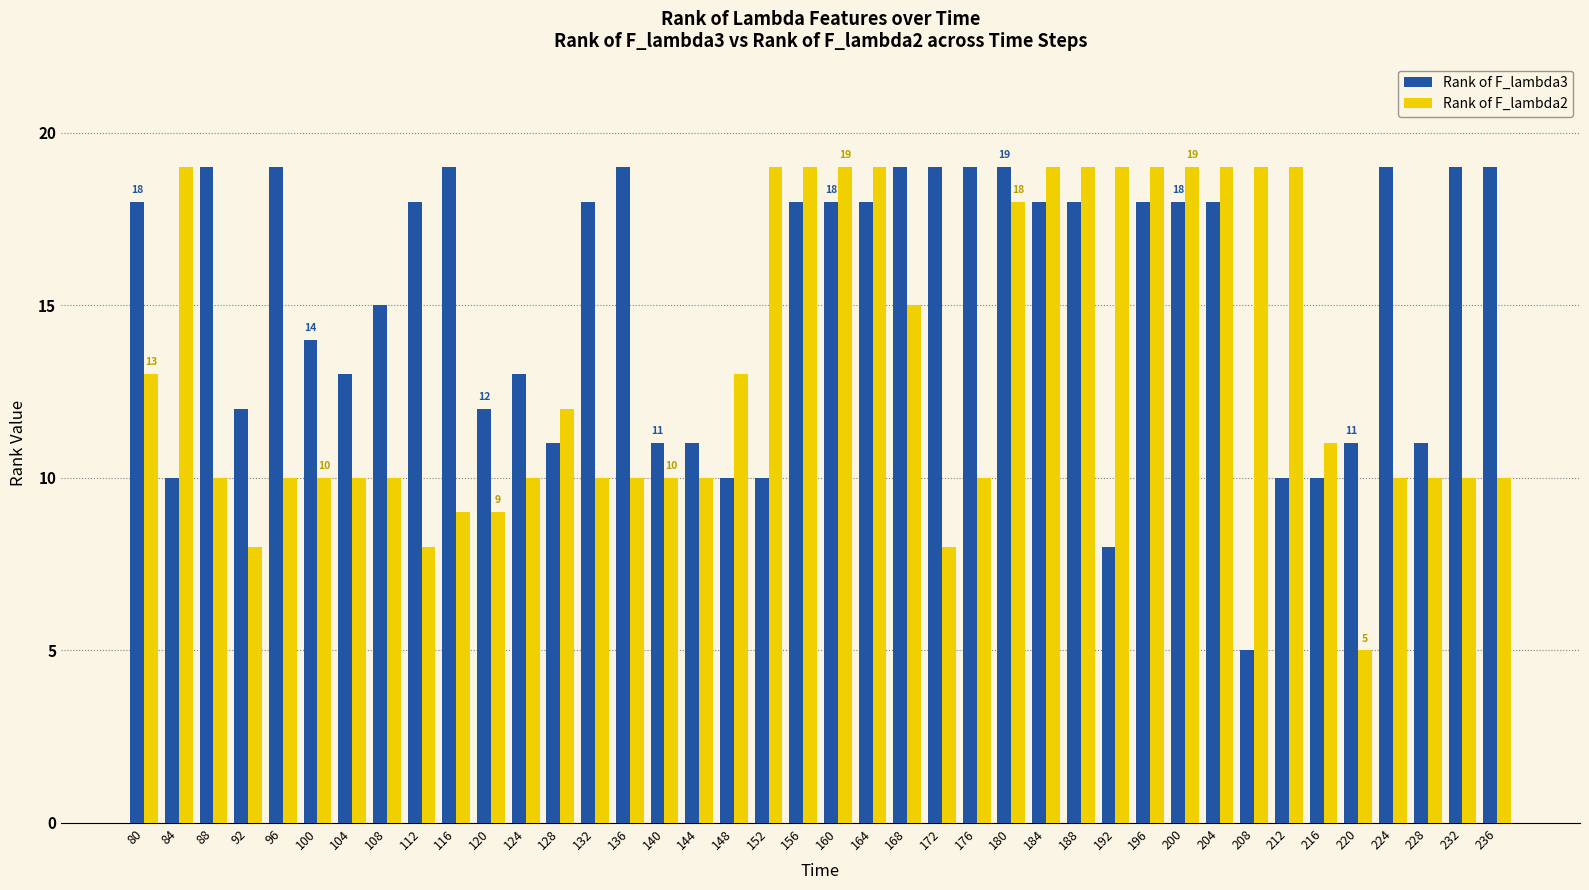

What is the value of the Rank of F_lambda3 bar at the 4th from the left?

12